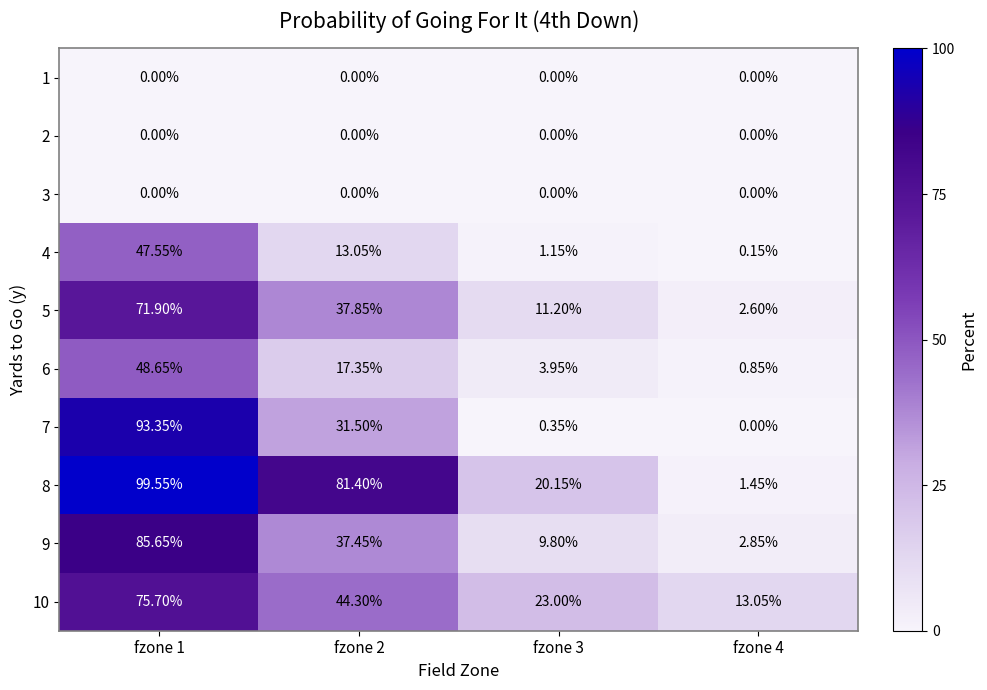

Is the value of 4 at fzone 2 greater than the value of 2 at fzone 1?

Yes